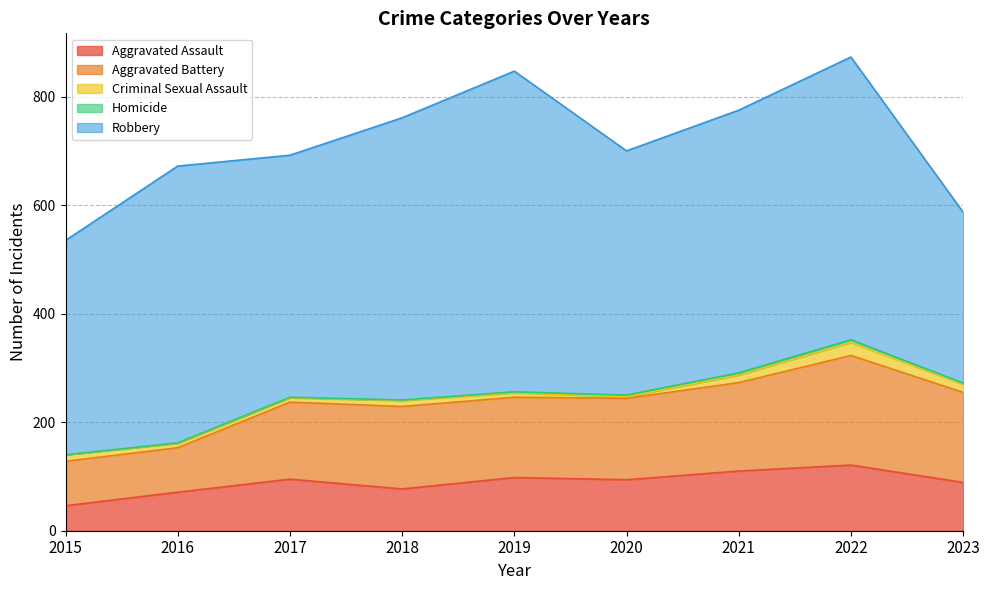

Reading right to left, extract all data points from this chart.

Aggravated Assault: 89	121	110	94	98	77	95	71	46
Aggravated Battery: 166	202	163	150	148	152	142	82	82
Criminal Sexual Assault: 15	24	14	3	8	11	8	8	12
Homicide: 2	5	4	3	2	1	1	1	0
Robbery: 315	521	484	450	591	520	446	510	395